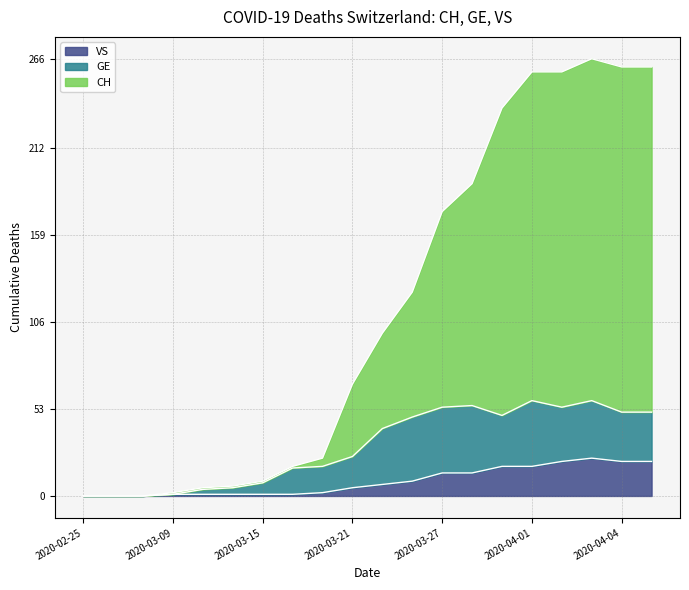

What is the label of the 11th point from the left?

2020-03-23